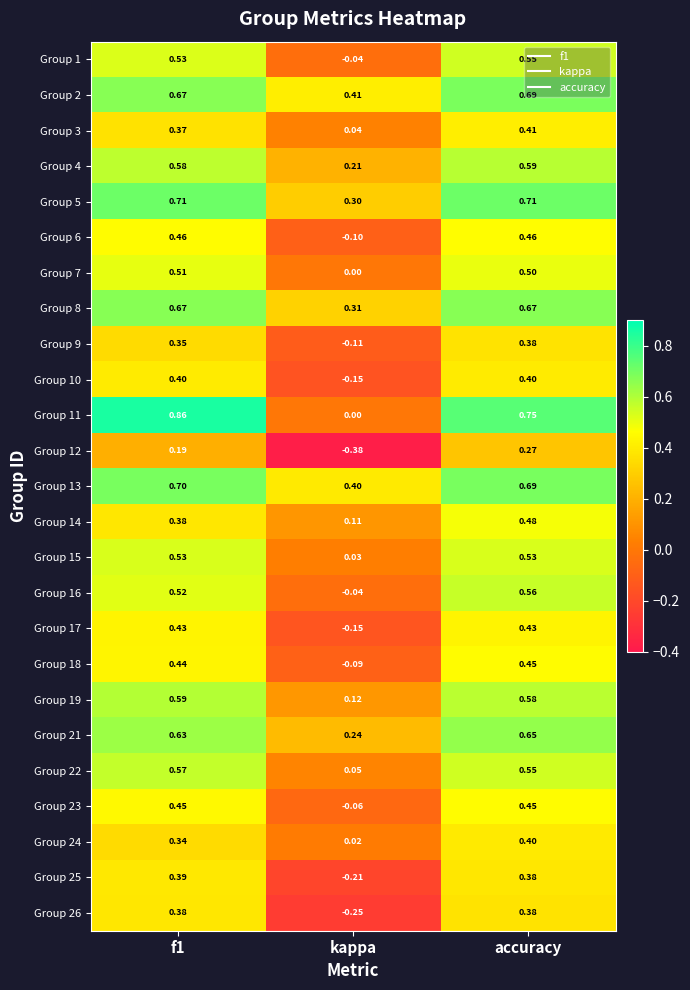

At which label is Group 6 closest to 0?

kappa